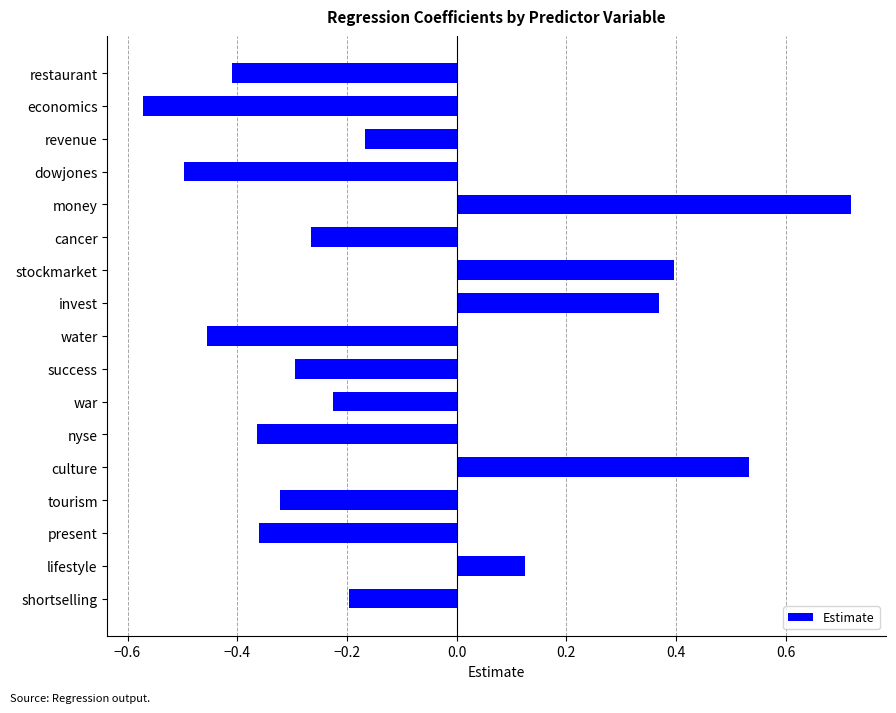

What is the label of the 14th bar from the bottom?

dowjones